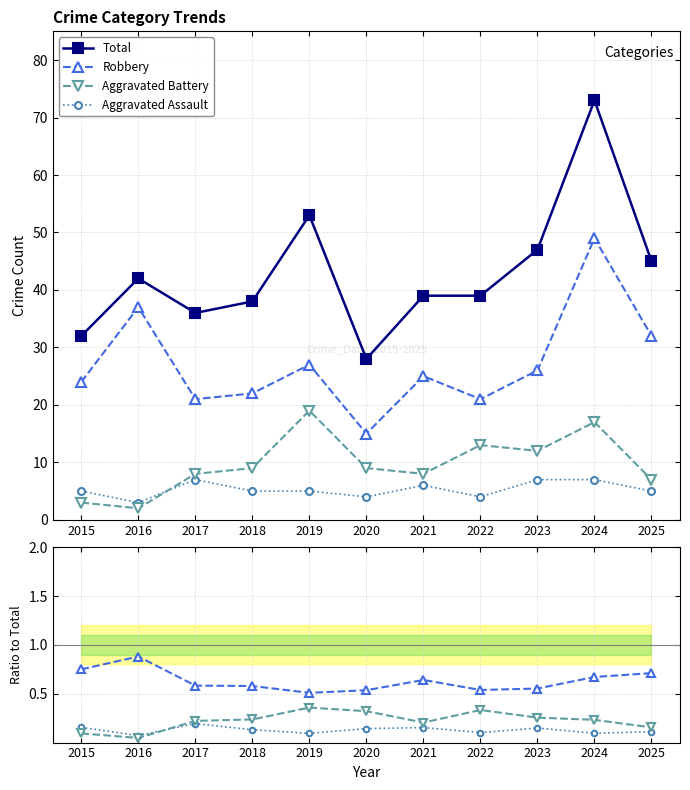

True or false: Aggravated Battery has a value of 0.1 at 2024.

False